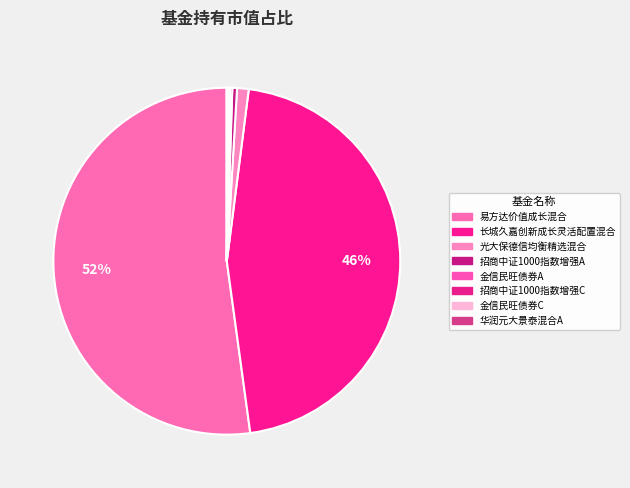

How many segments does this pie chart have?

9